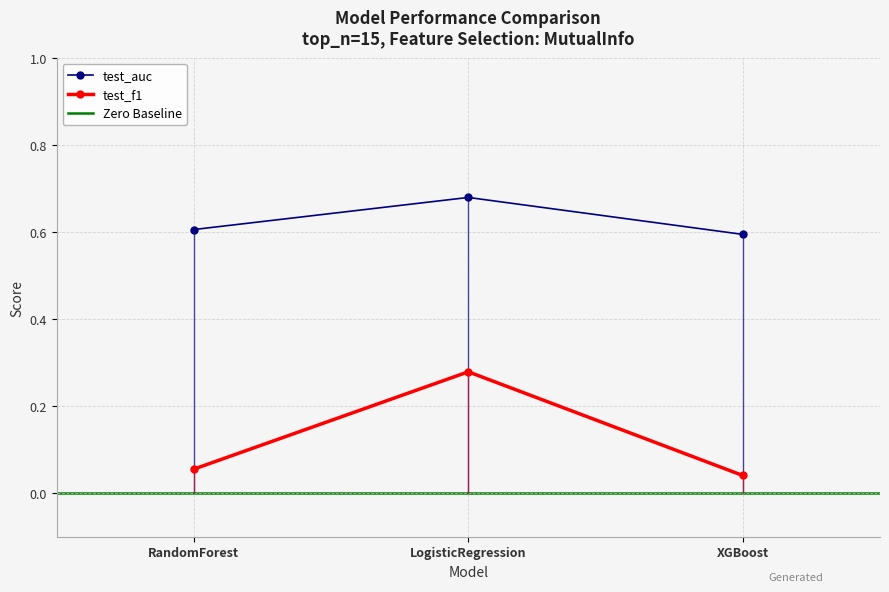

What position from the left is LogisticRegression?

2